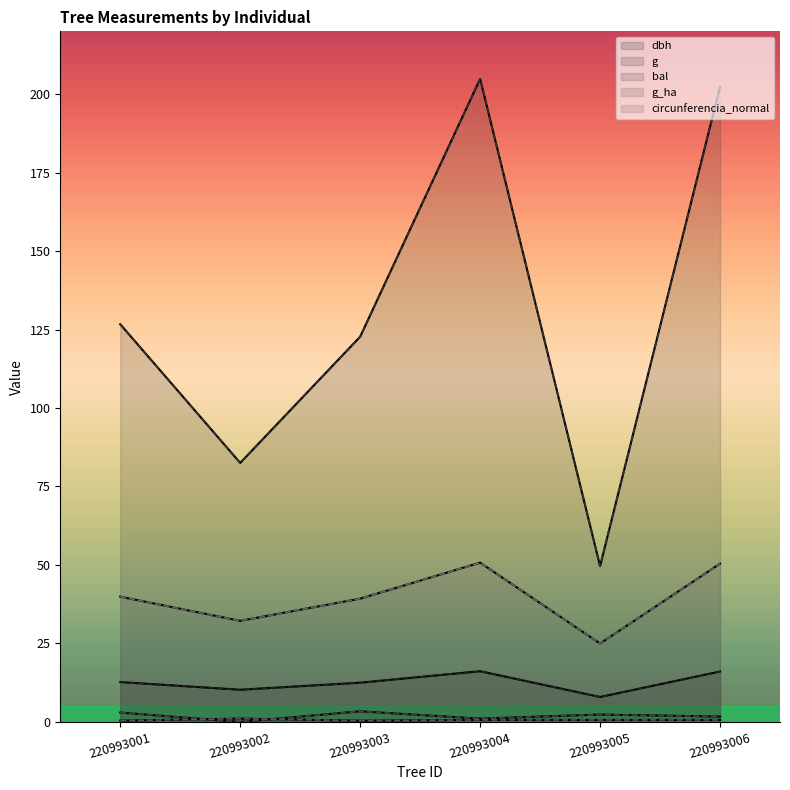

What are all the series names shown in the legend?

dbh, g, bal, g_ha, circunferencia_normal